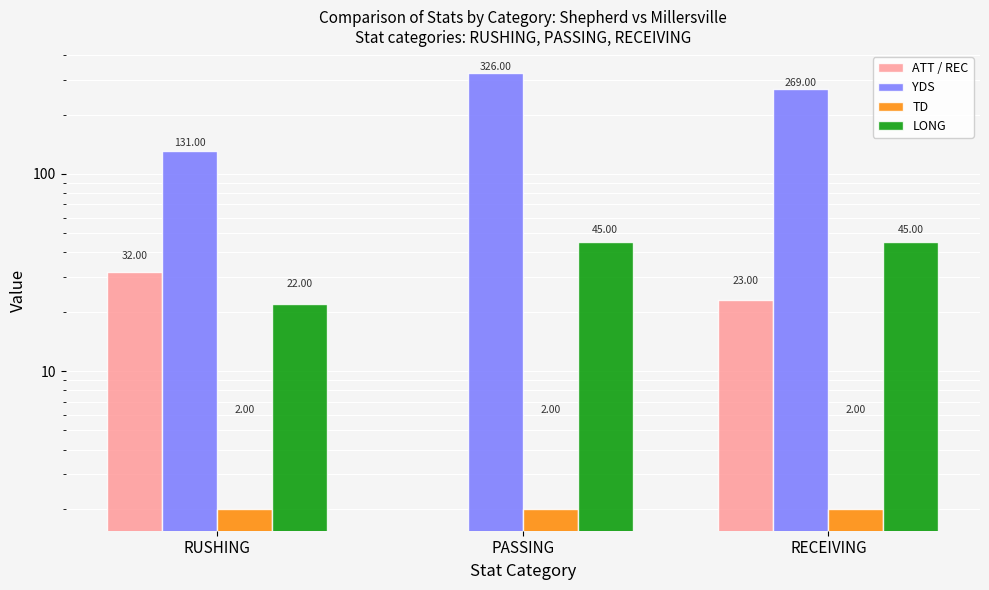

Between RUSHING and RECEIVING, which series saw the biggest shift?

YDS